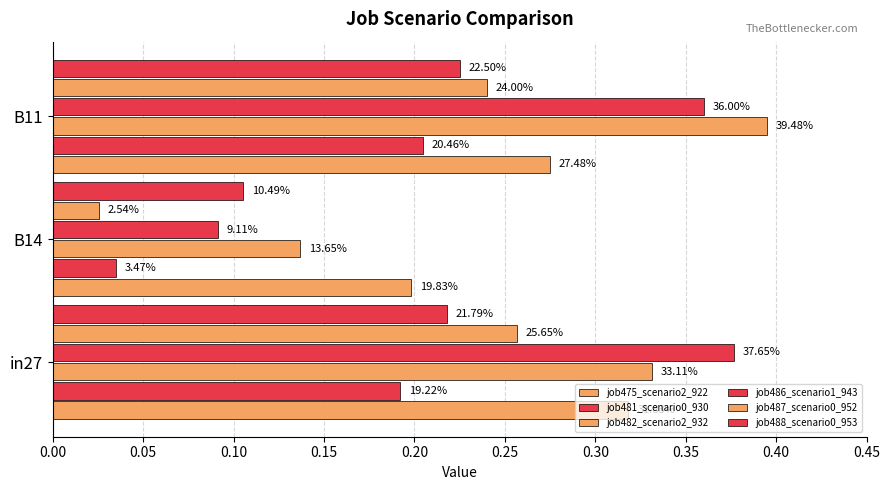

Reading left to right, extract all data points from this chart.

job475_scenario2_922: 0.3	0.2	0.3
job481_scenario0_930: 0.2	0.0	0.2
job482_scenario2_932: 0.3	0.1	0.4
job486_scenario1_943: 0.4	0.1	0.4
job487_scenario0_952: 0.3	0.0	0.2
job488_scenario0_953: 0.2	0.1	0.2